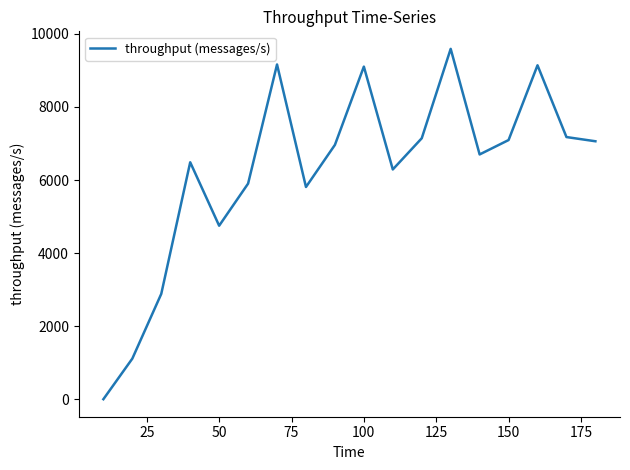

What is the difference between the maximum and minimum values?

9592